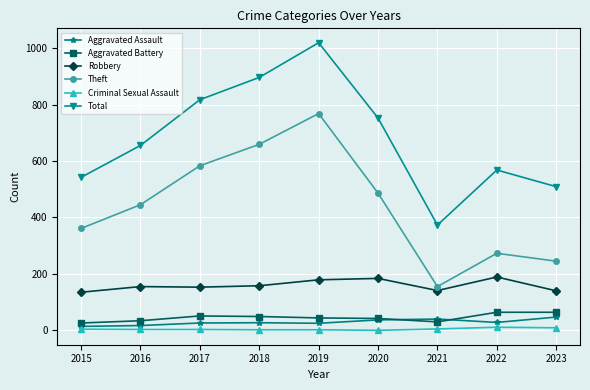

Which series has the largest range (max minus min)?

Total